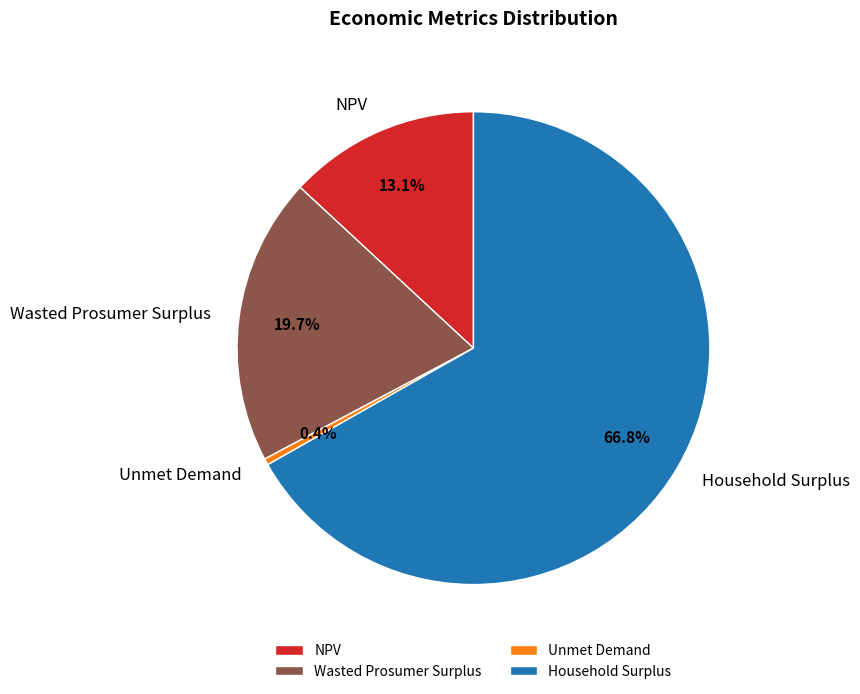

To the nearest percent, what portion does NPV represent?

13%